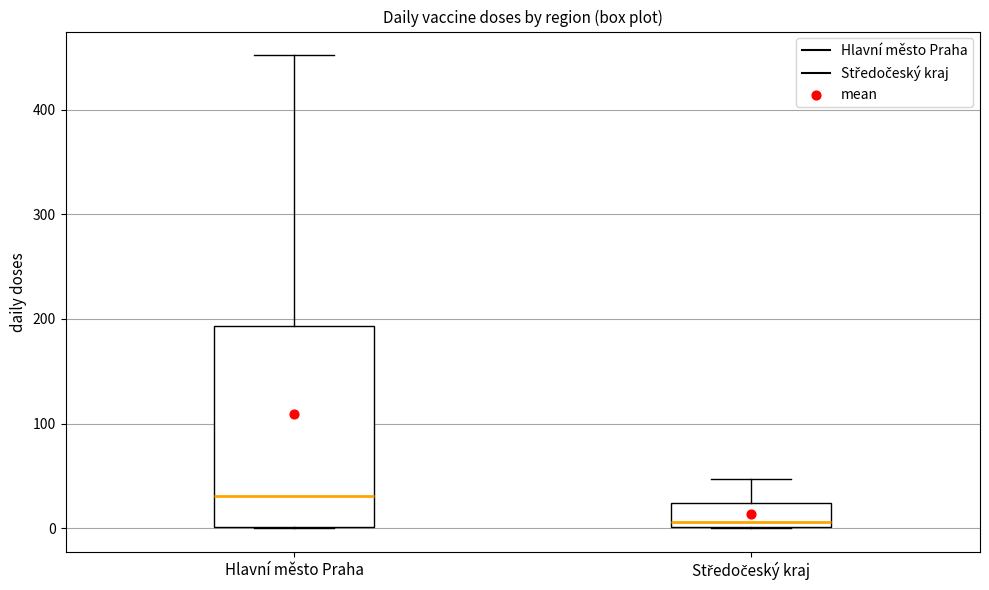

Which box is the tallest, from its lower edge to its upper edge?

Hlavní město Praha